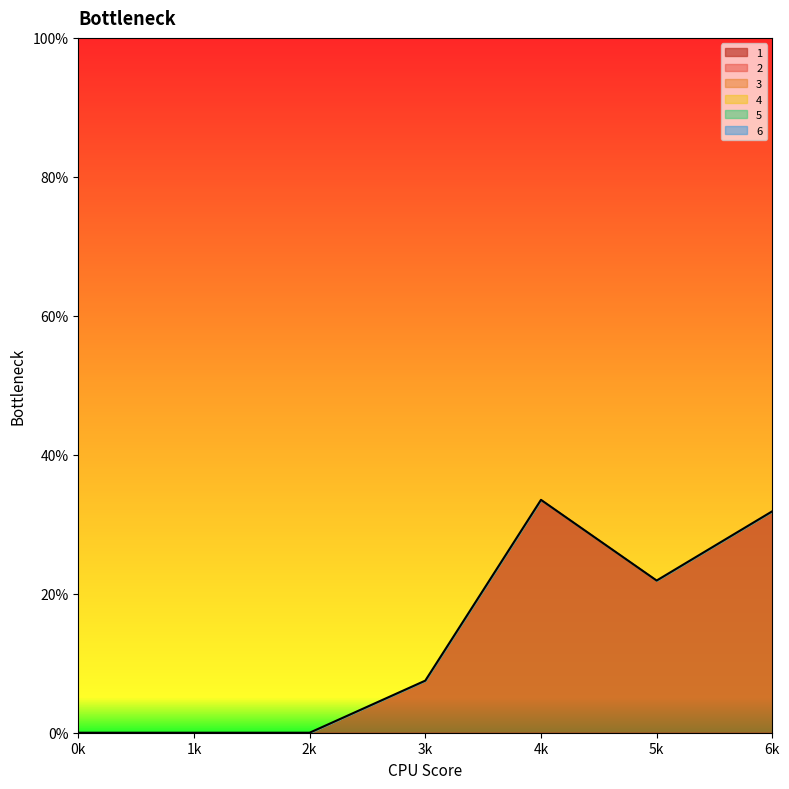

The 3 series shows 0.0 at 2. True or false?

True